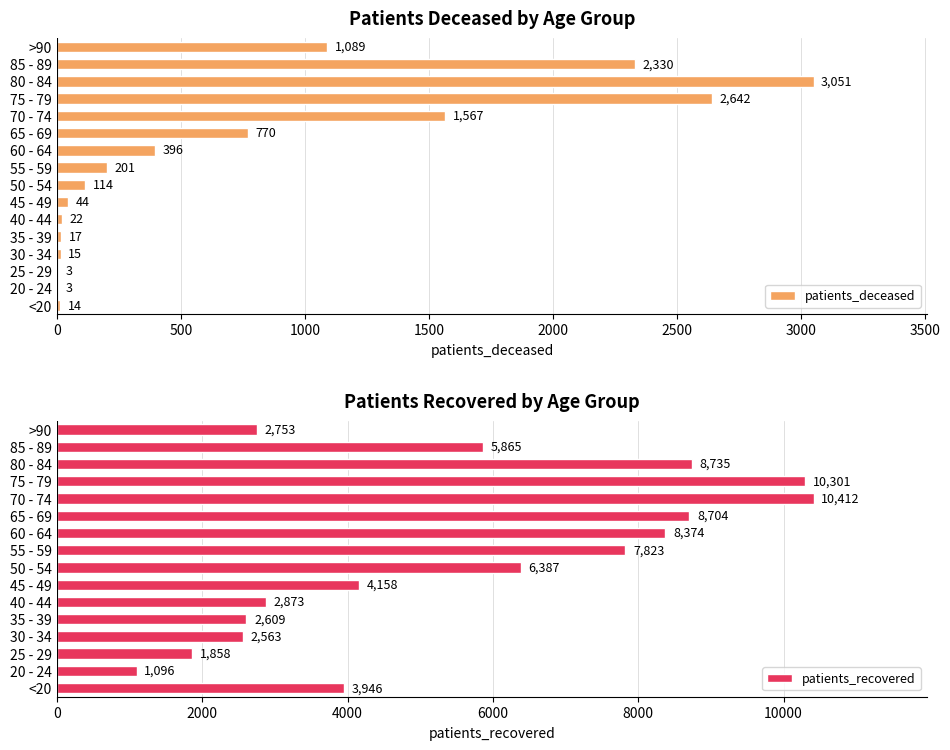

Which series has the largest total across all categories?

patients_recovered